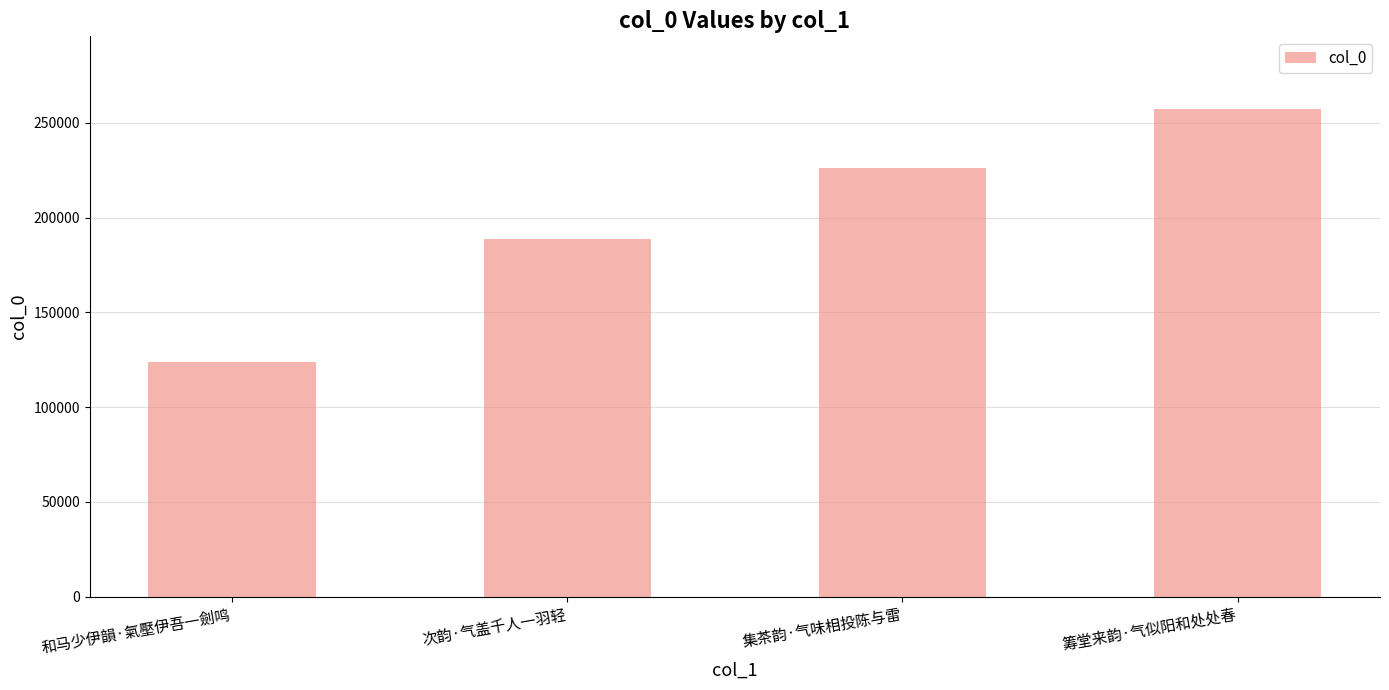

Between 次韵·气盖千人一羽轻 and 集茶韵·气味相投陈与雷, which is larger?

集茶韵·气味相投陈与雷